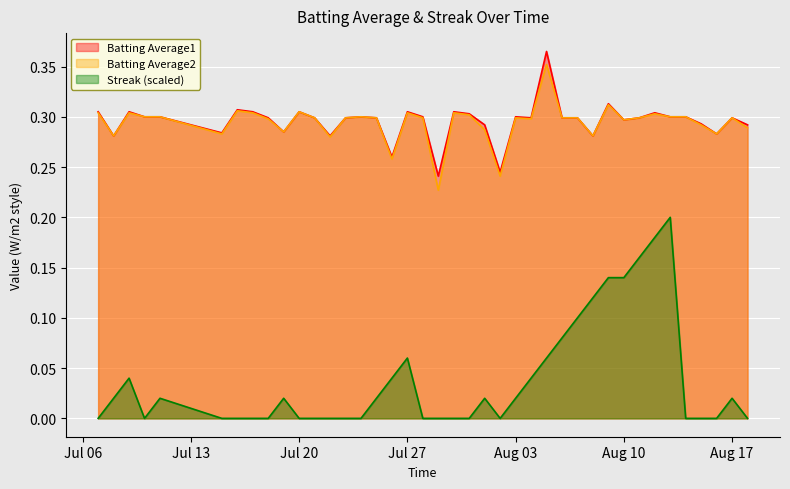

What is the sum of the Batting Average2 values at 2010-07-31 and 2010-07-25?

0.6